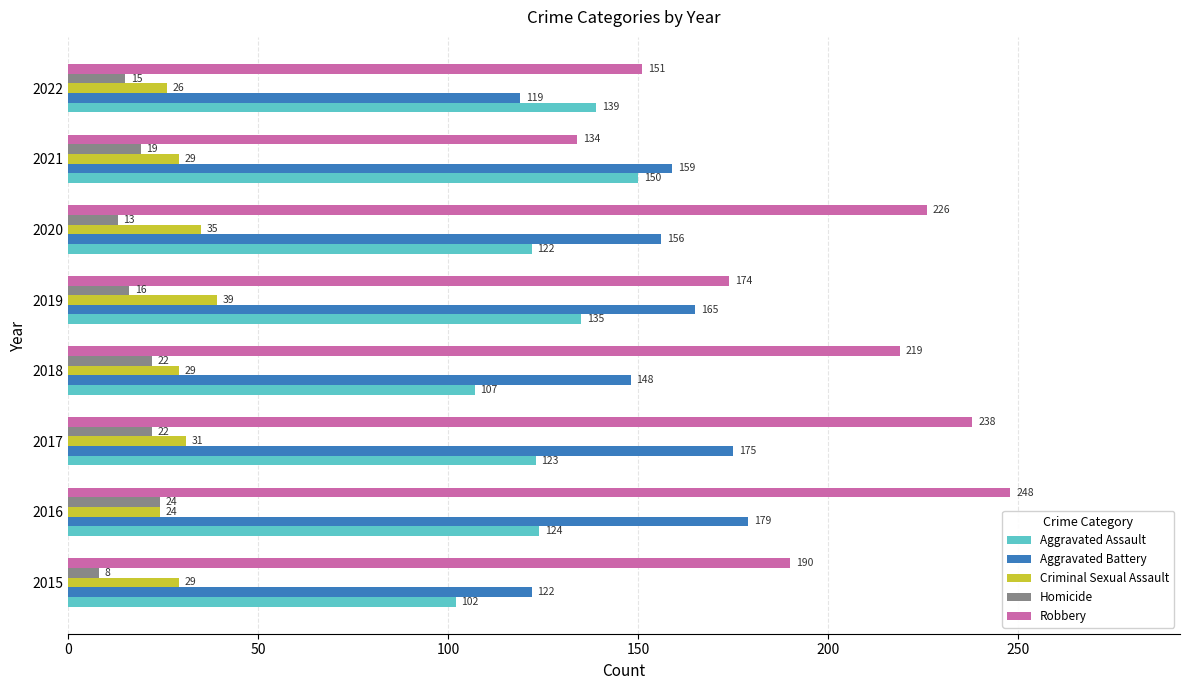

At which label does Aggravated Assault reach its peak?

2021